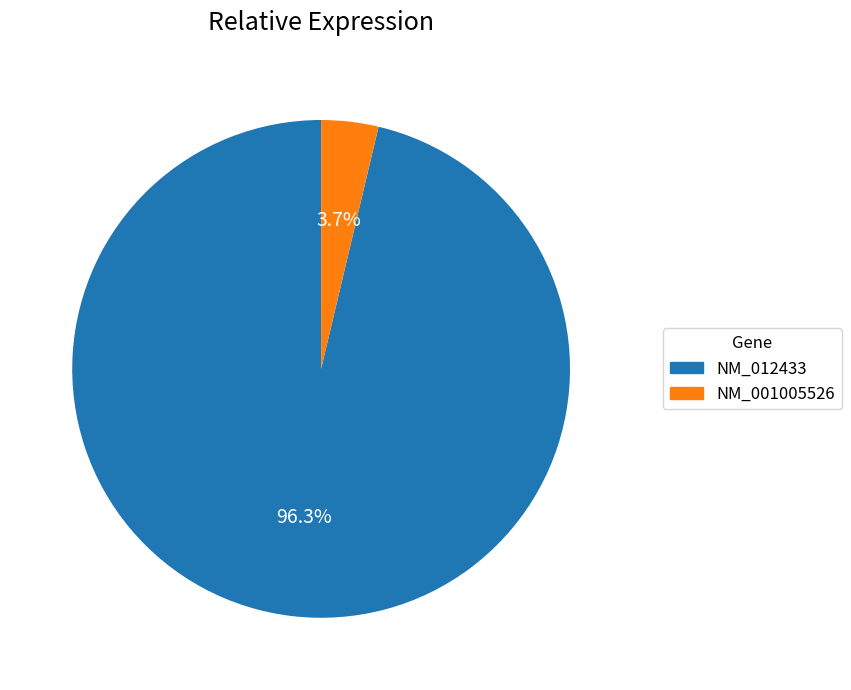

Combined, do NM_001005526 and NM_012433 account for over 50%?

Yes